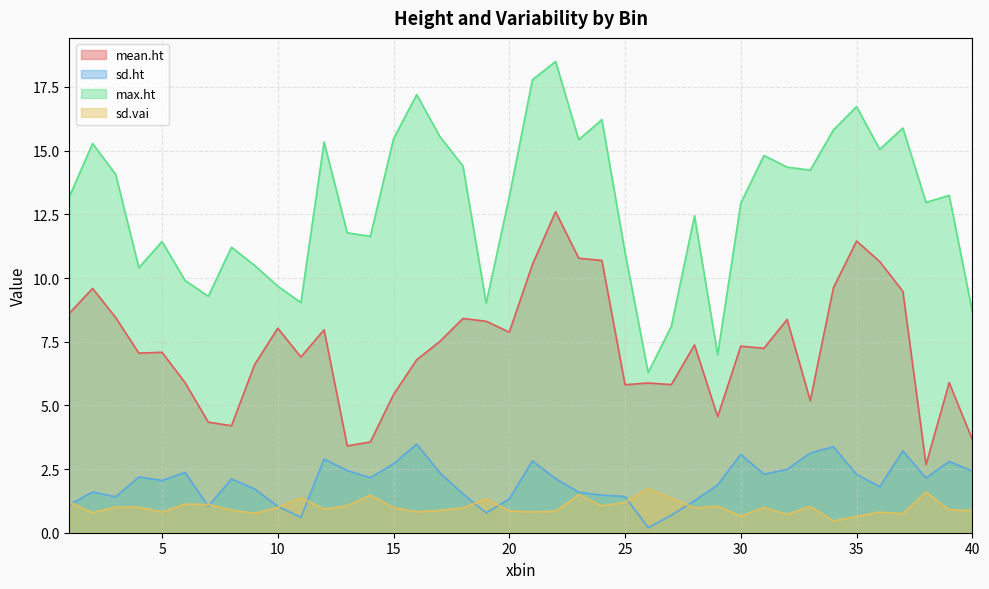

What is the difference between the second highest and minimum values in the mean.ht series?

8.8